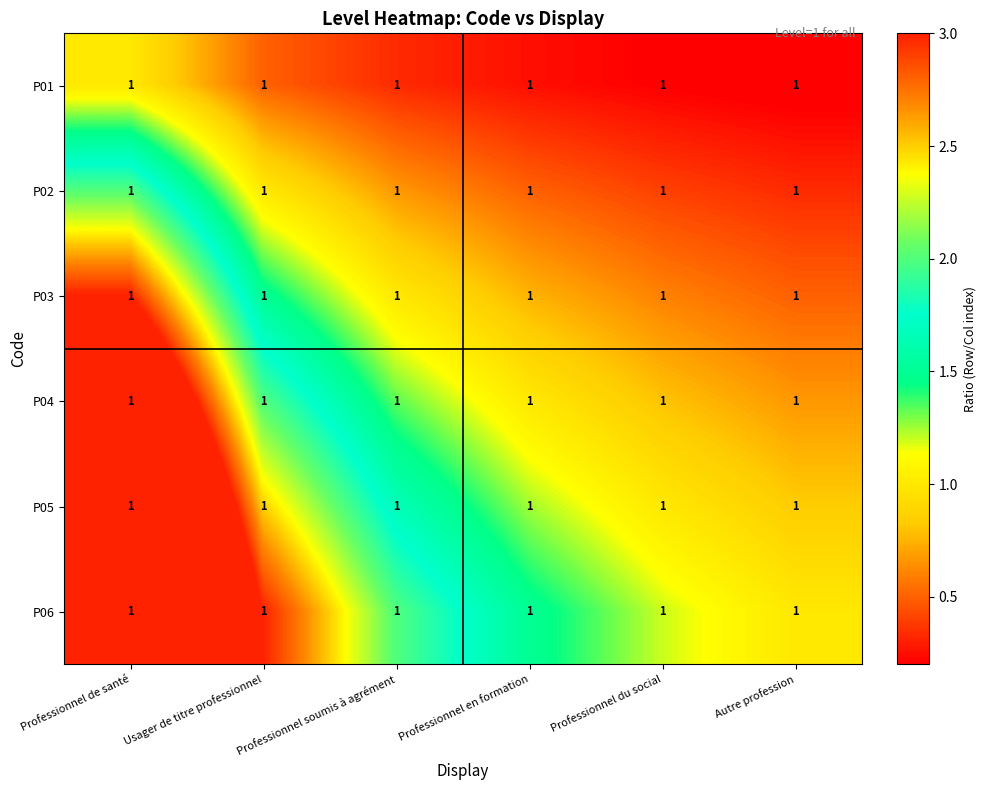

Reading left to right, what are all the values shown in this chart?

P01: Professionnel de santé=1.0	Usager de titre professionnel=1.0	Professionnel soumis à agrément=1.0	Professionnel en formation=1.0	Professionnel du social=1.0	Autre profession=1.0
P02: Professionnel de santé=1.0	Usager de titre professionnel=1.0	Professionnel soumis à agrément=1.0	Professionnel en formation=1.0	Professionnel du social=1.0	Autre profession=1.0
P03: Professionnel de santé=1.0	Usager de titre professionnel=1.0	Professionnel soumis à agrément=1.0	Professionnel en formation=1.0	Professionnel du social=1.0	Autre profession=1.0
P04: Professionnel de santé=1.0	Usager de titre professionnel=1.0	Professionnel soumis à agrément=1.0	Professionnel en formation=1.0	Professionnel du social=1.0	Autre profession=1.0
P05: Professionnel de santé=1.0	Usager de titre professionnel=1.0	Professionnel soumis à agrément=1.0	Professionnel en formation=1.0	Professionnel du social=1.0	Autre profession=1.0
P06: Professionnel de santé=1.0	Usager de titre professionnel=1.0	Professionnel soumis à agrément=1.0	Professionnel en formation=1.0	Professionnel du social=1.0	Autre profession=1.0